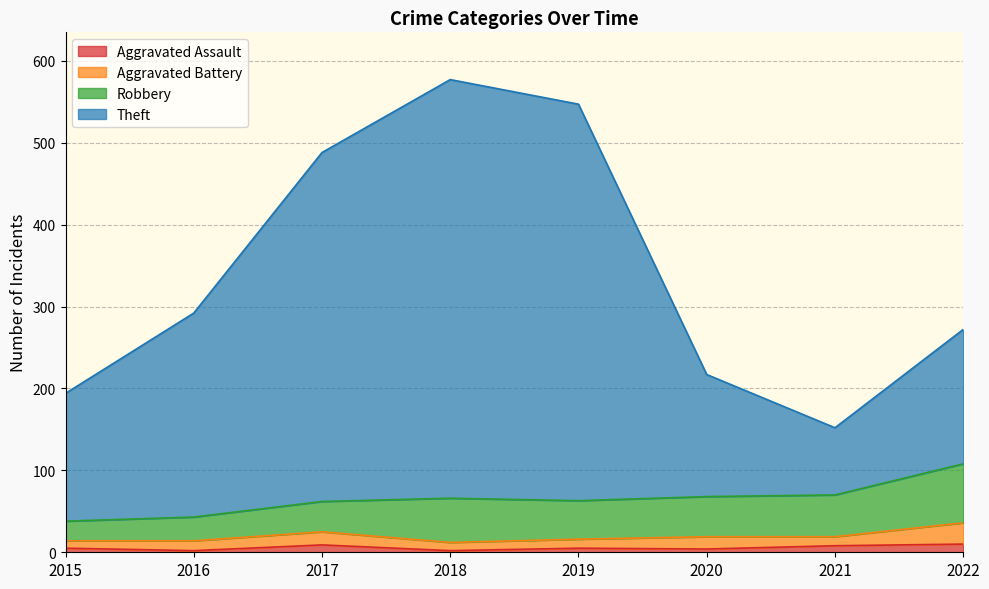

Is it true that Aggravated Assault equals 2 at 2016?

True